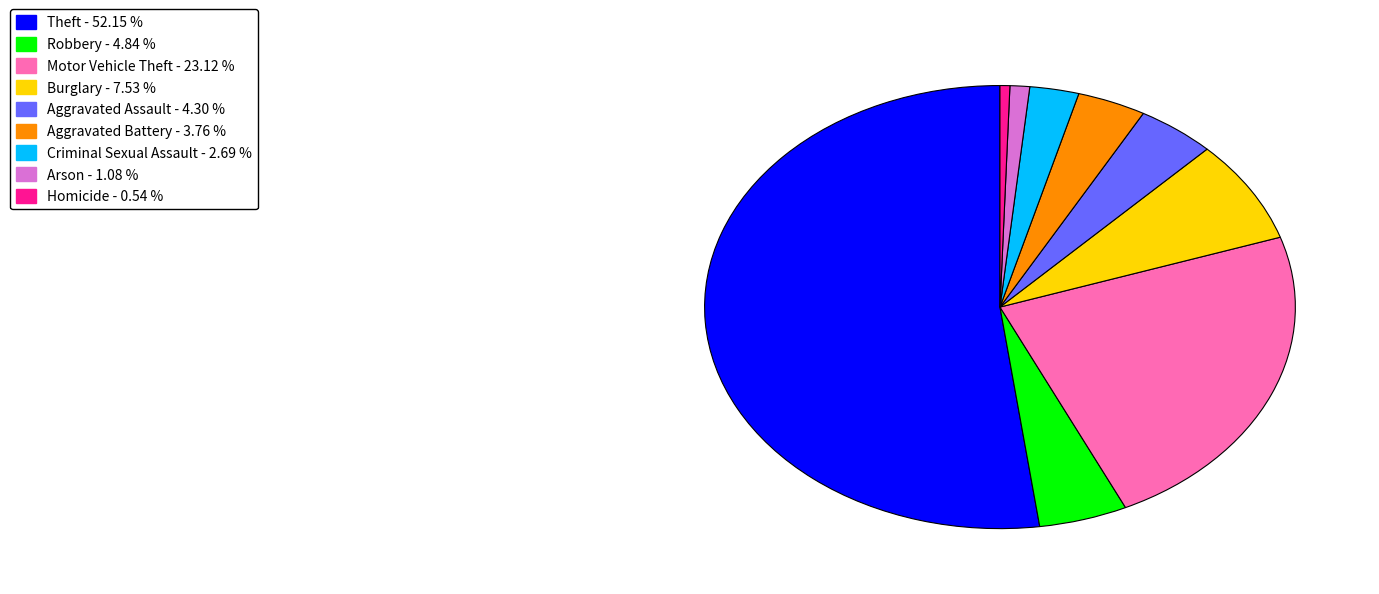

Is it true that Criminal Sexual Assault is 14% of the pie?

False